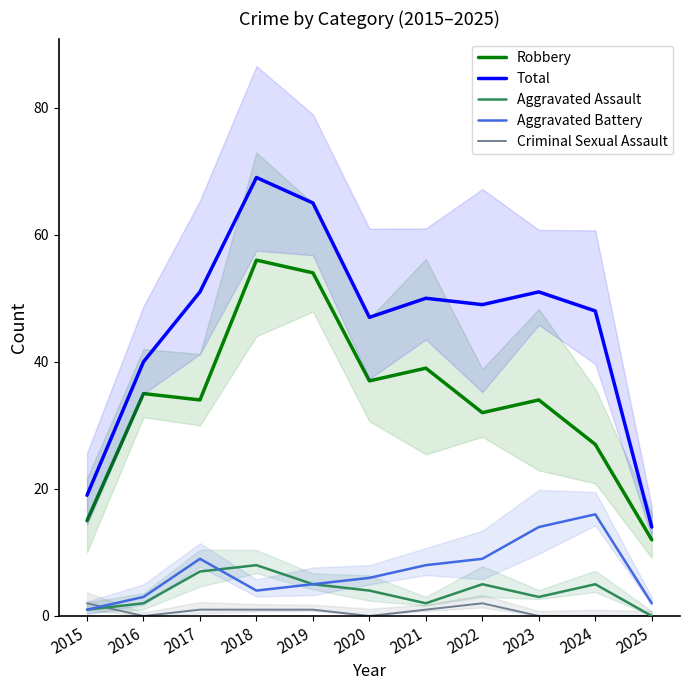

At which label does Aggravated Battery first exceed 6?

2017